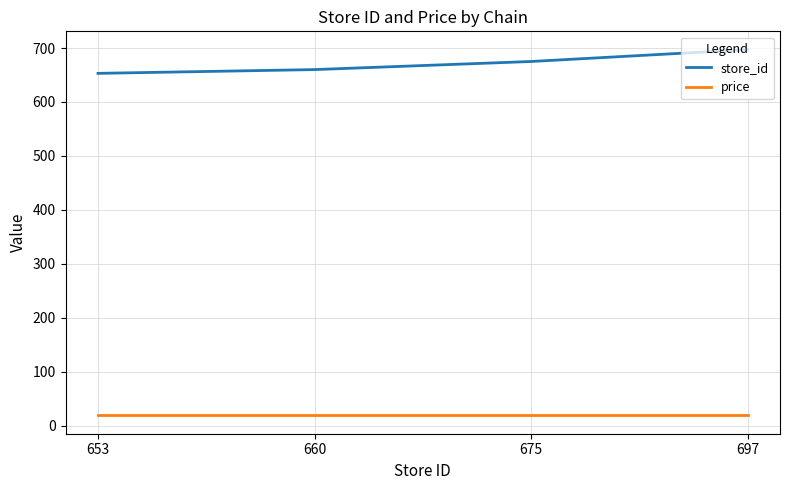

How many series are shown in this chart?

2